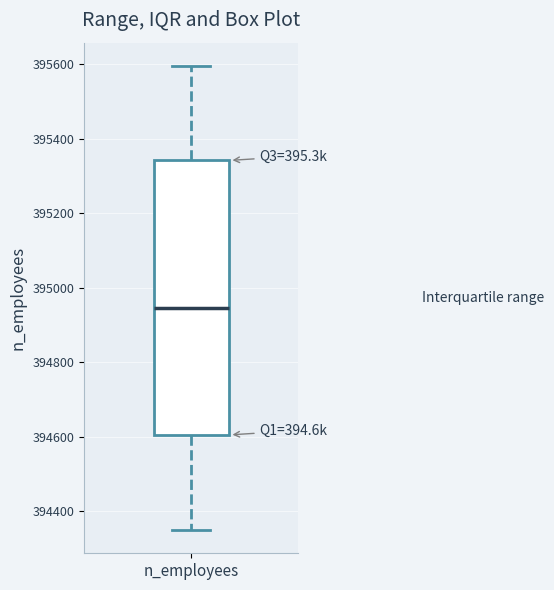

Transcribe this box plot: give where the median line is, the range the box spans, and where the two whiskers end, as read against the y-axis. The values are not printed on the chart, so give them approximately, as read against the axis.

median 394940, box 394600 to 395340, whiskers 394360 to 395600